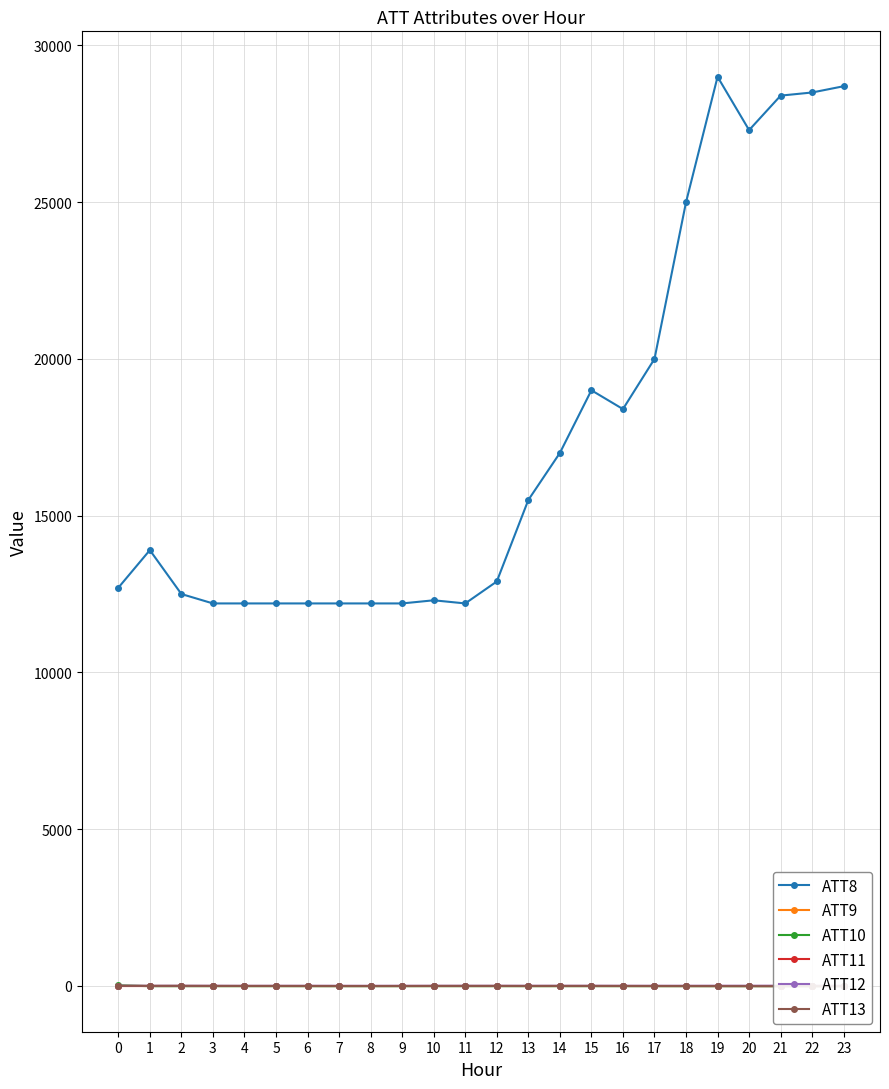

How many lines are shown in the chart?

6